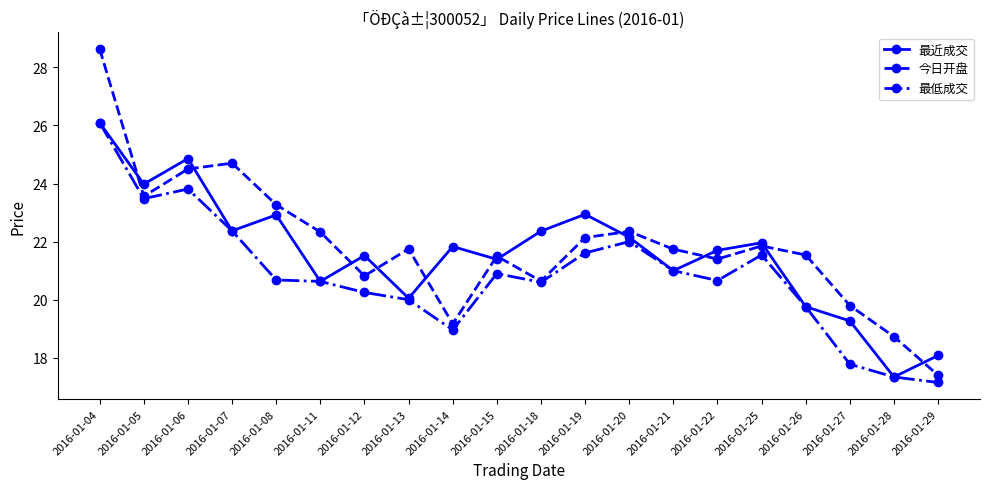

True or false: 最近成交 has a value of 18.1 at 2016-01-29.

True